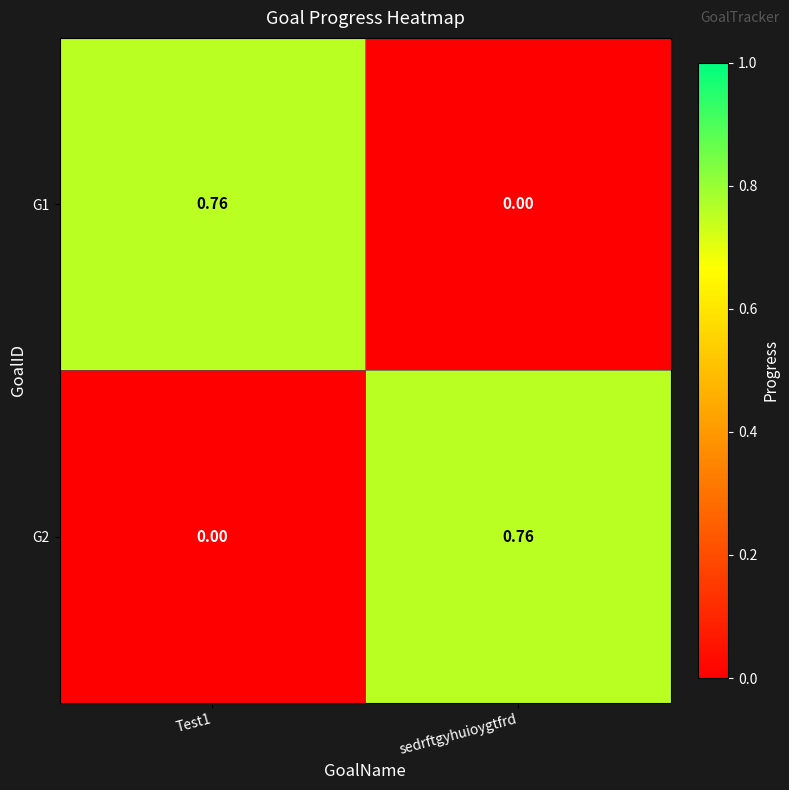

At which label is G1 closest to 0?

sedrftgyhuioygtfrd